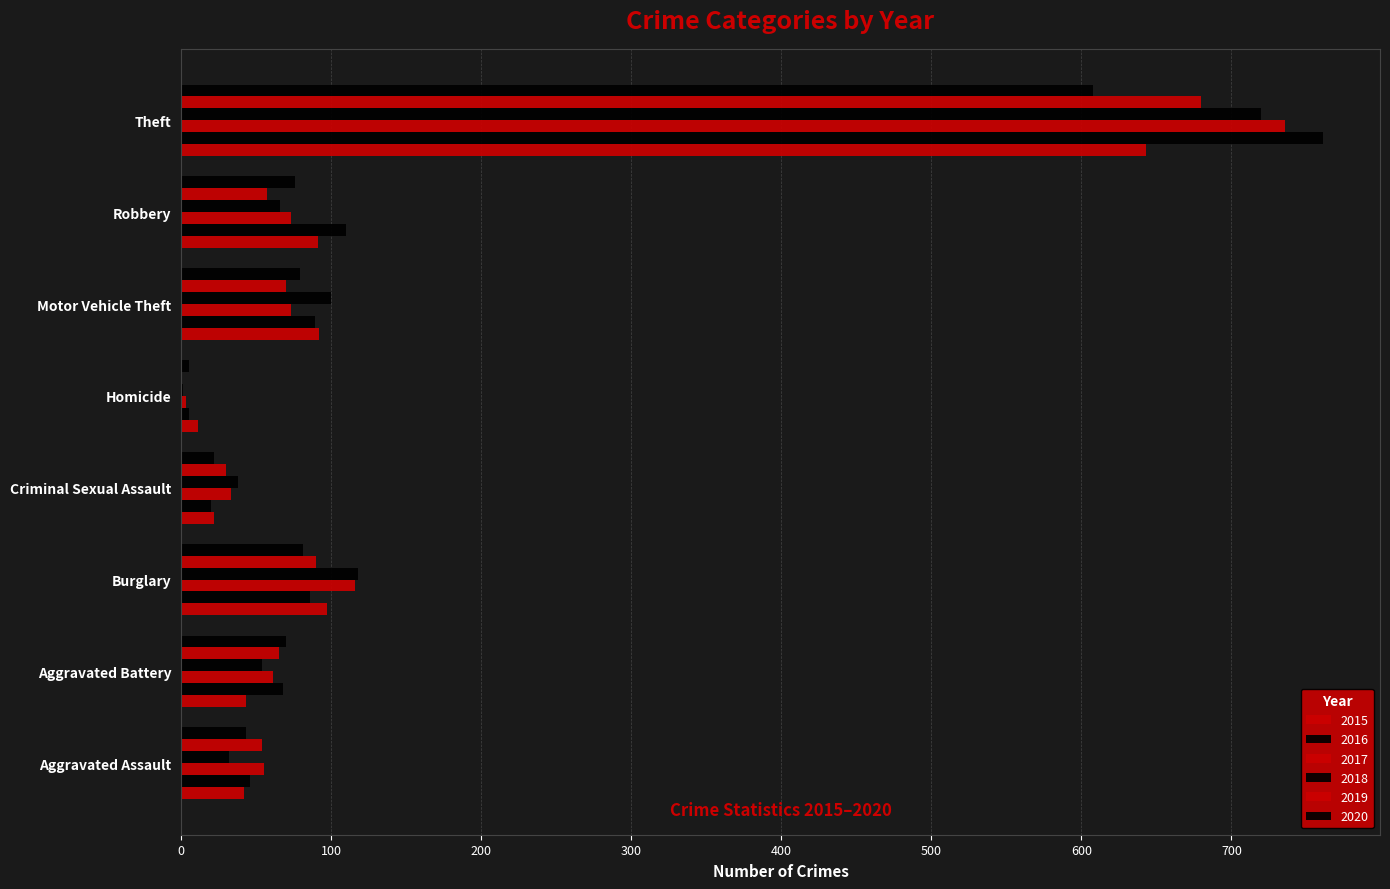

How many distinct data groups are displayed?

6